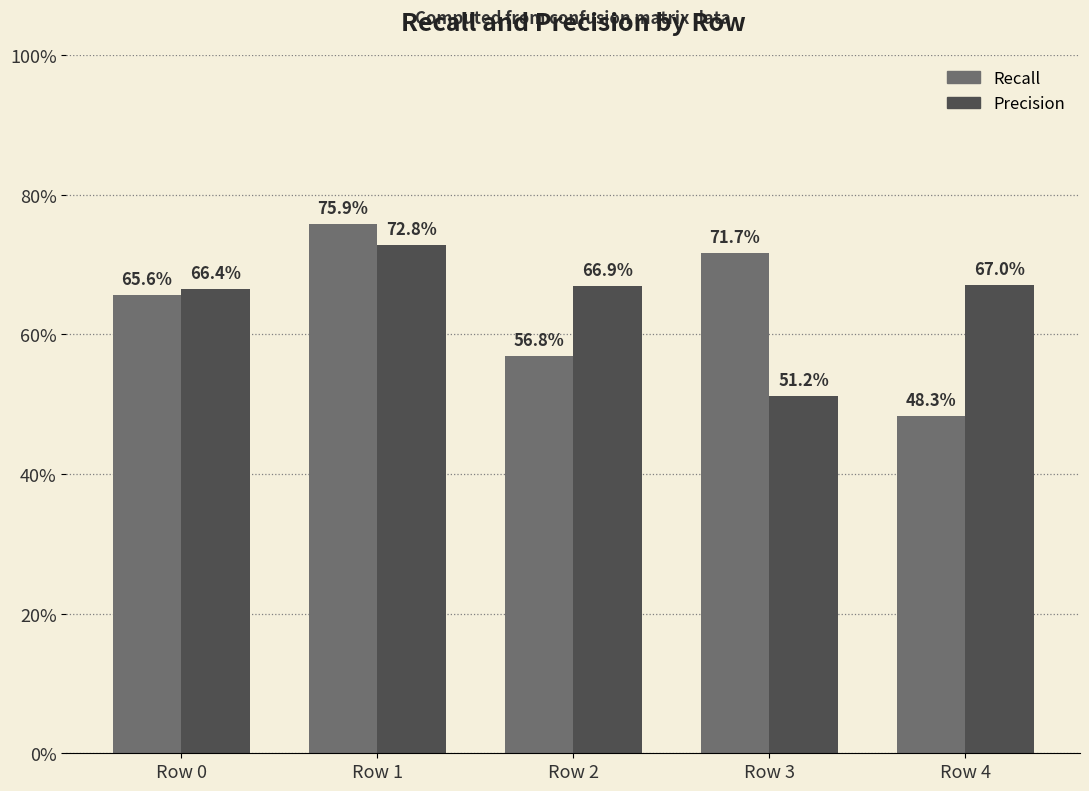

Is it true that Precision equals 1.0 at Row 4?

False